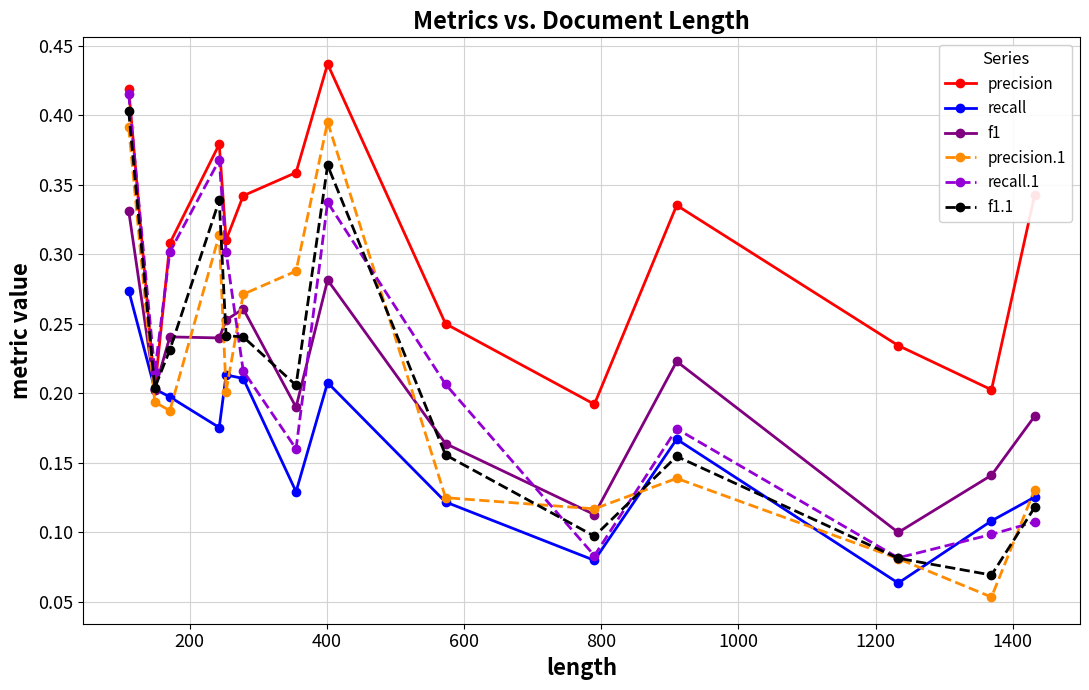

Which series has the largest total across all categories?

precision